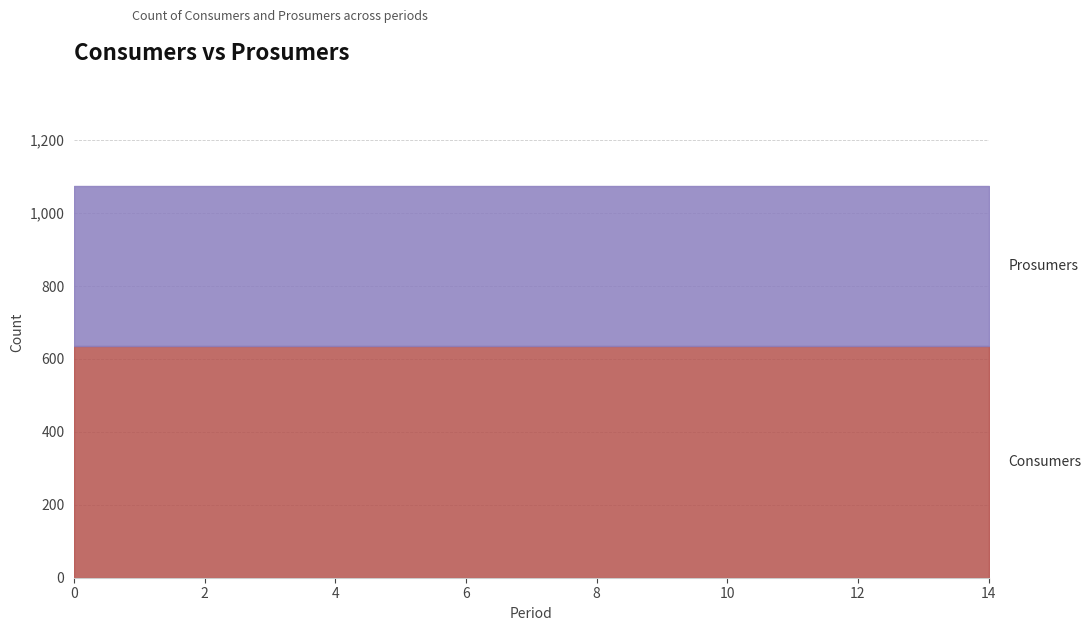

How many series are shown in this chart?

2